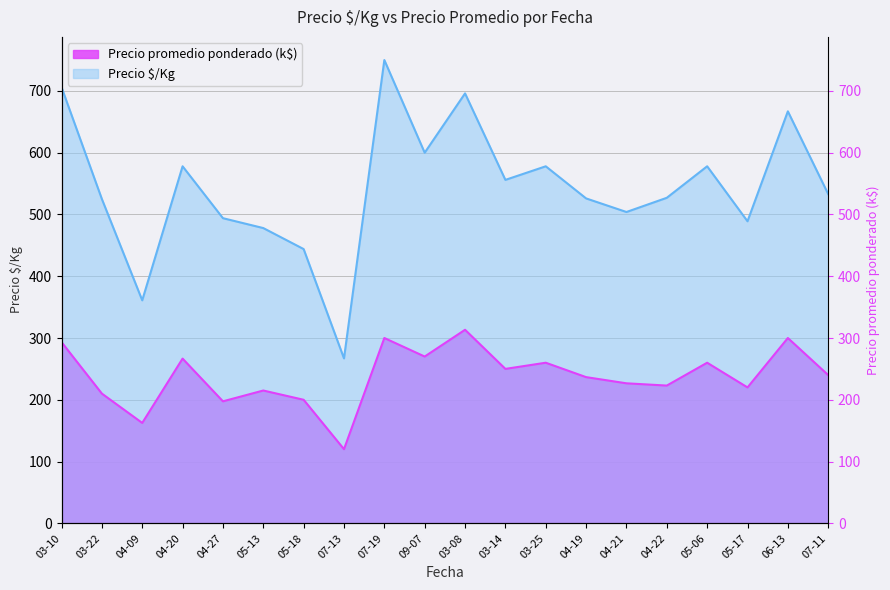

Does the chart display data point markers on the line(s)?

No